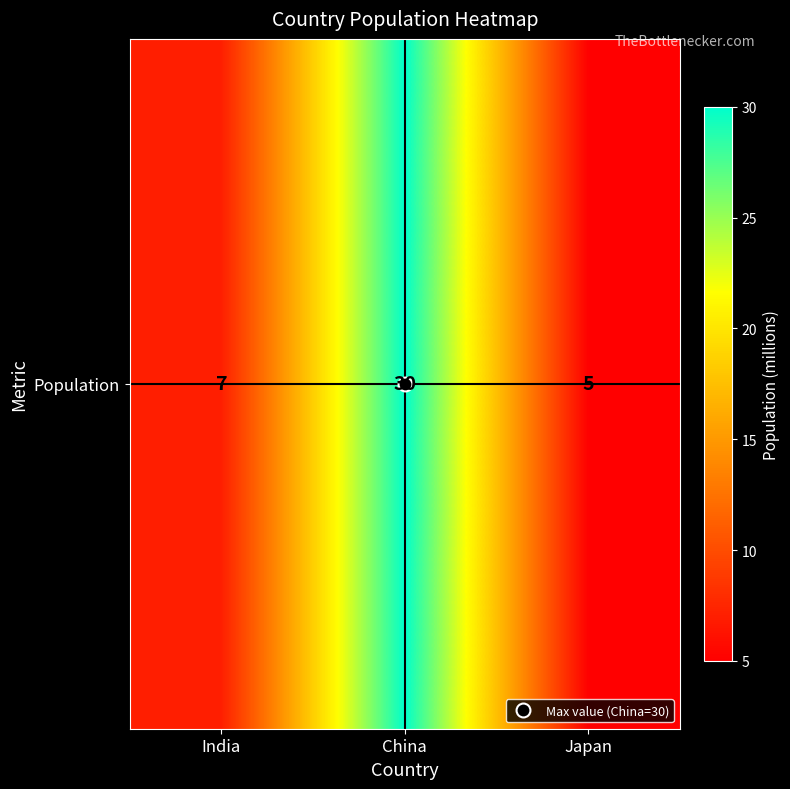

Between Japan and China, which is larger?

China